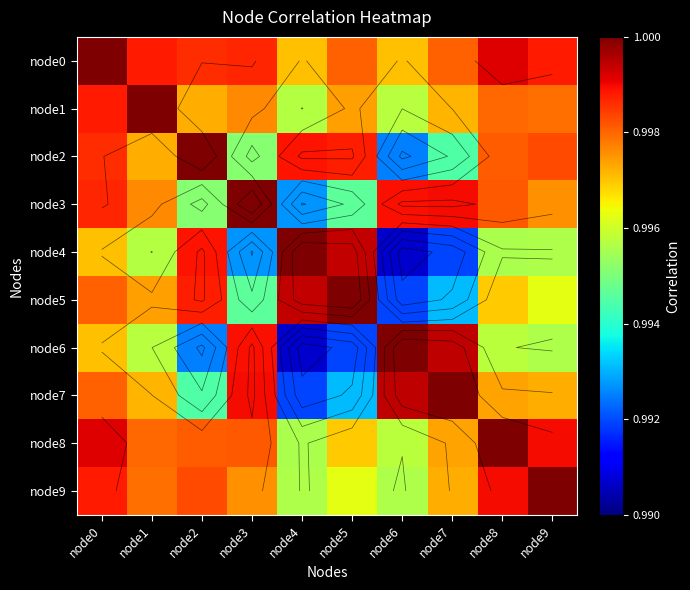

At node0, list the series in order from smallest to largest.

node6, node4, node5, node7, node2, node3, node1, node9, node8, node0